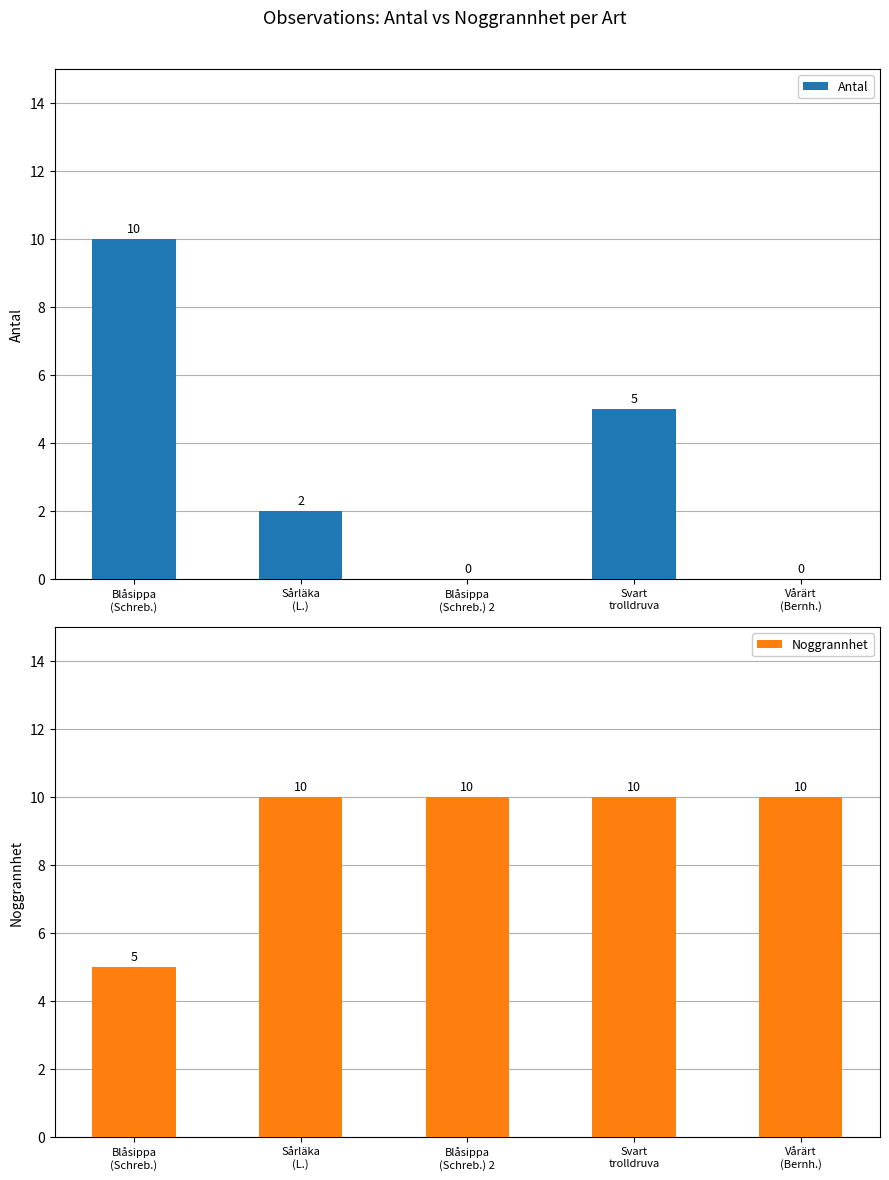

How many data points in Noggrannhet are less than 10?

1